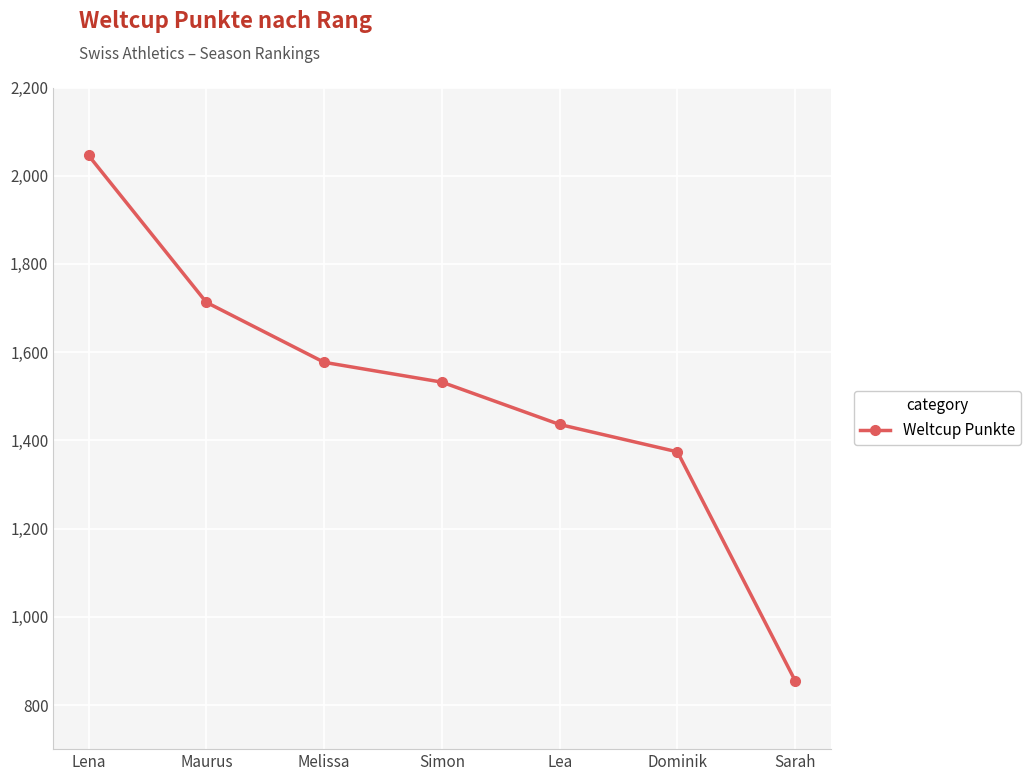

What is the change in value from Simon to Sarah?

-677